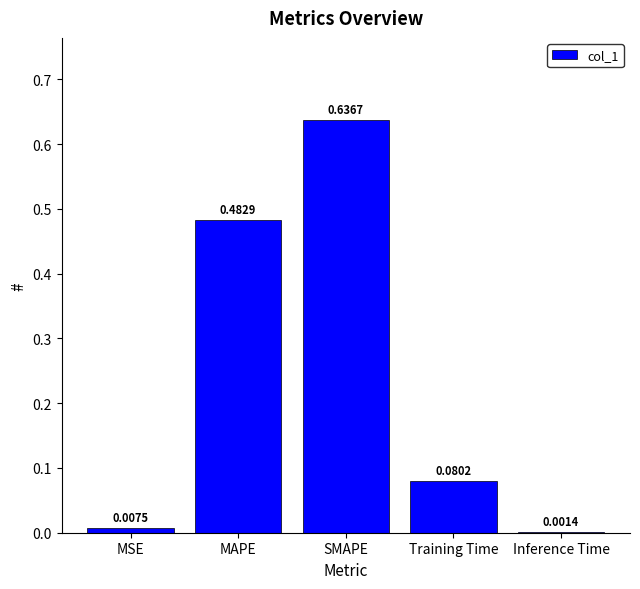

At which category does the chart reach its peak across all series?

SMAPE